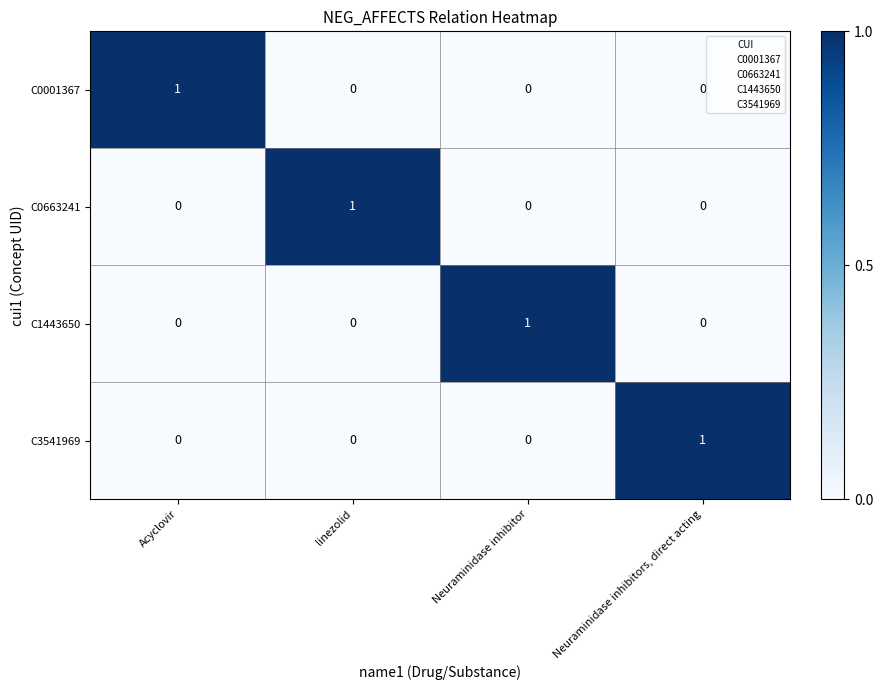

Count the number of data series in this chart.

4